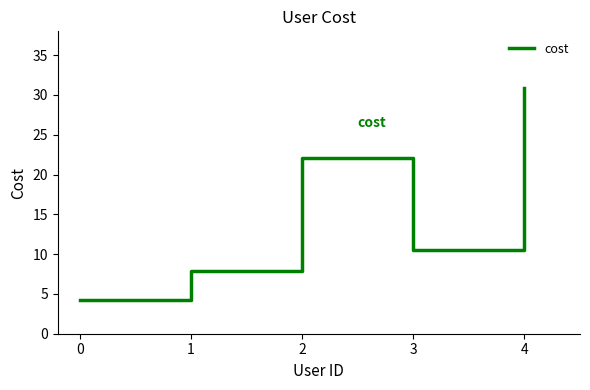

Reading left to right, what are all the values shown in this chart?

0=4.3	1=7.8	2=22.1	3=10.6	4=30.9